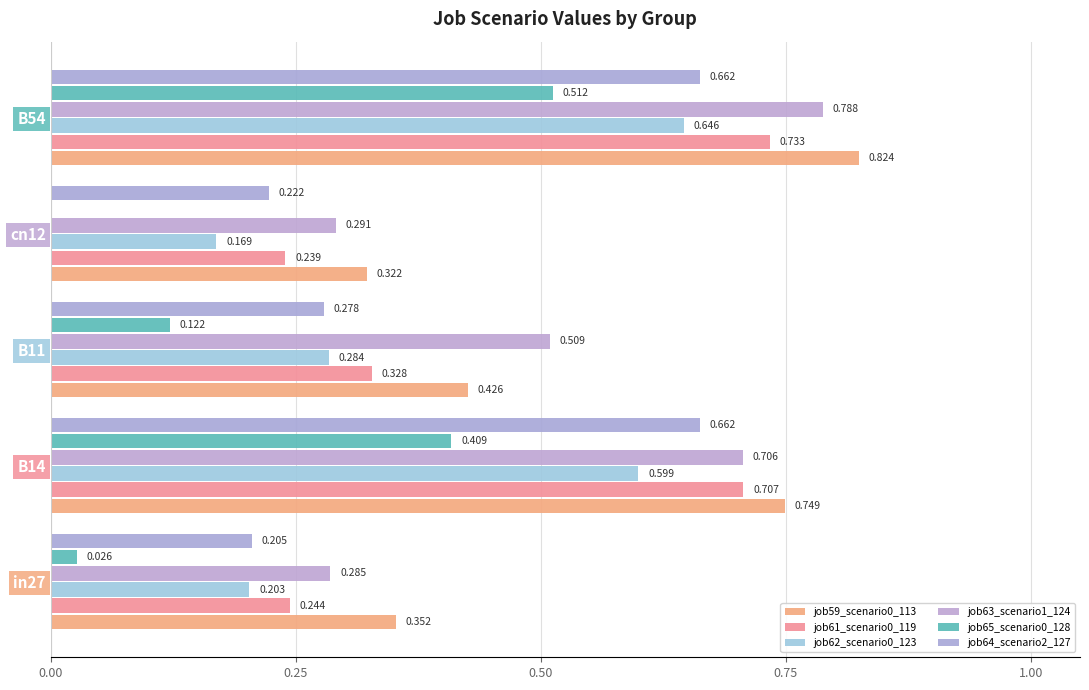

Reading left to right, what are all the values shown in this chart?

job59_scenario0_113: 0.4	0.7	0.4	0.3	0.8
job61_scenario0_119: 0.2	0.7	0.3	0.2	0.7
job62_scenario0_123: 0.2	0.6	0.3	0.2	0.6
job63_scenario1_124: 0.3	0.7	0.5	0.3	0.8
job65_scenario0_128: 0.0	0.4	0.1	0.0	0.5
job64_scenario2_127: 0.2	0.7	0.3	0.2	0.7